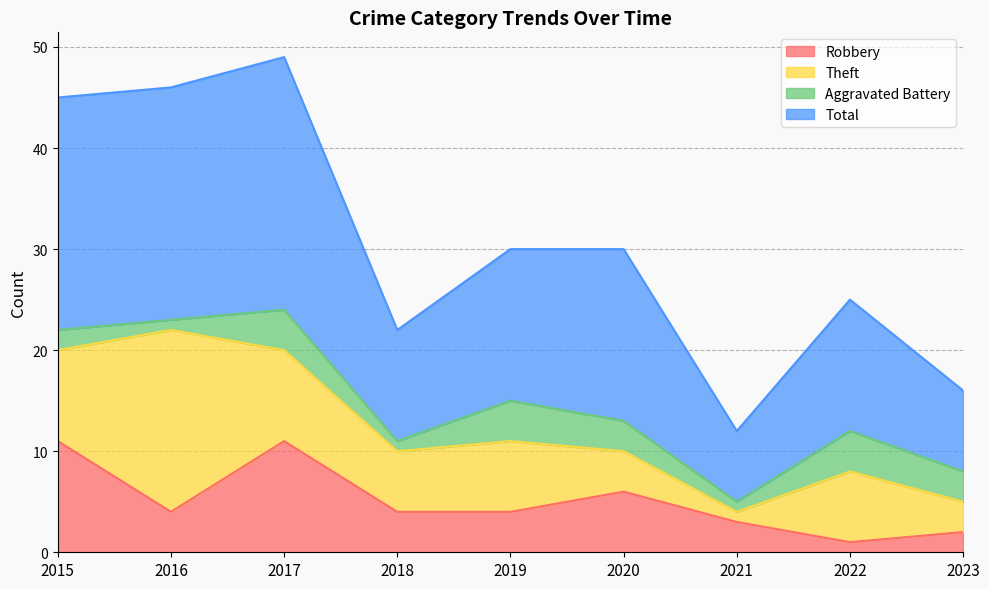

Where is the first local minimum for Total?

2018